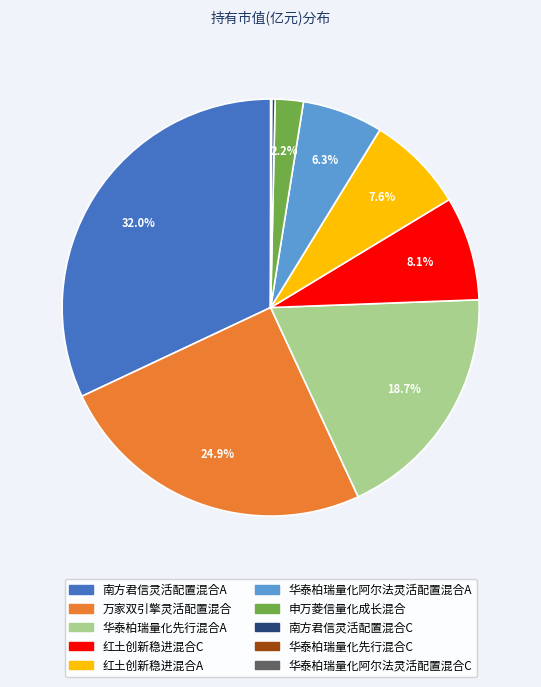

How much of the chart is everything except 红土创新稳进混合C?

91.9%